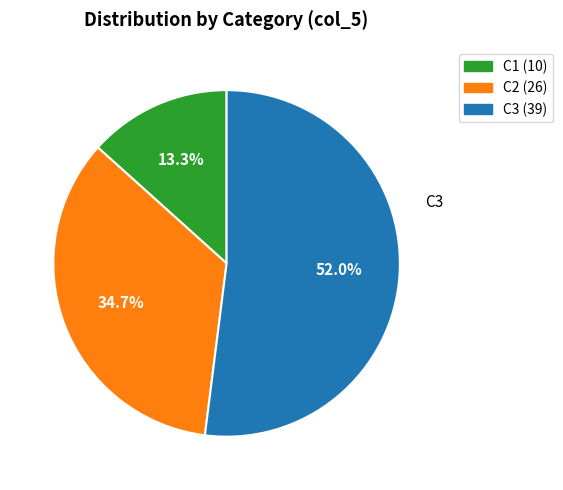

How many segments does this pie chart have?

3